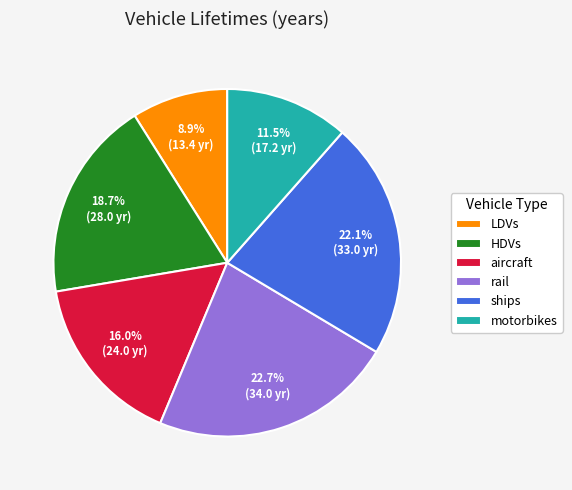

How many segments does this pie chart have?

6